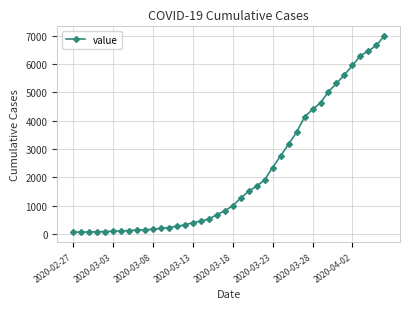

What is the difference between the second highest and second lowest values?

6589